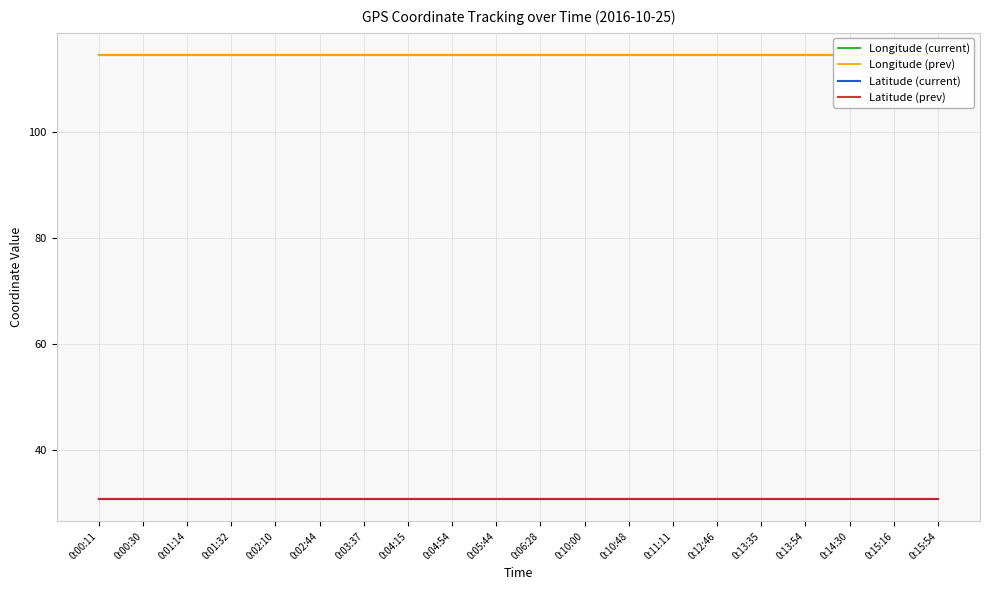

What is the value of the Longitude (current) point at the 19th from the left?

114.5